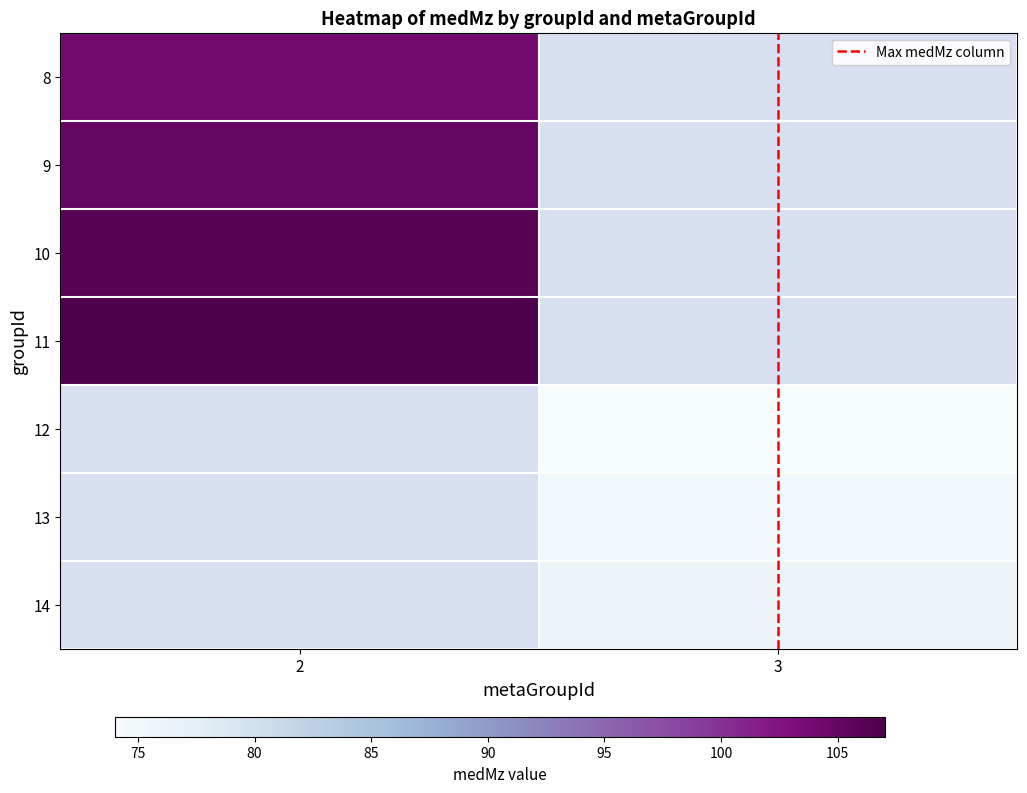

At how many categories does at least one series exceed 18?

2